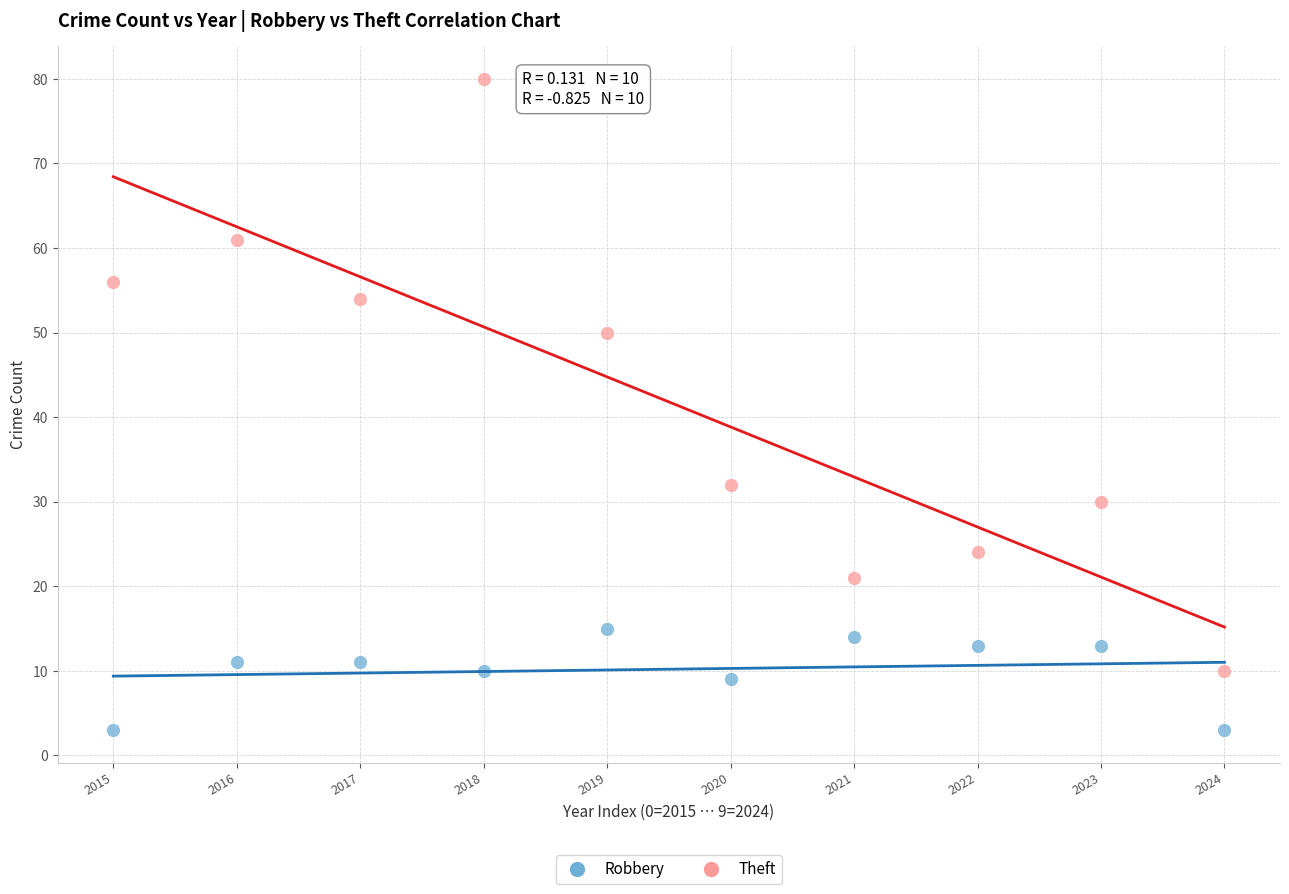

In the Theft series, what Y value is closest to 45?

50